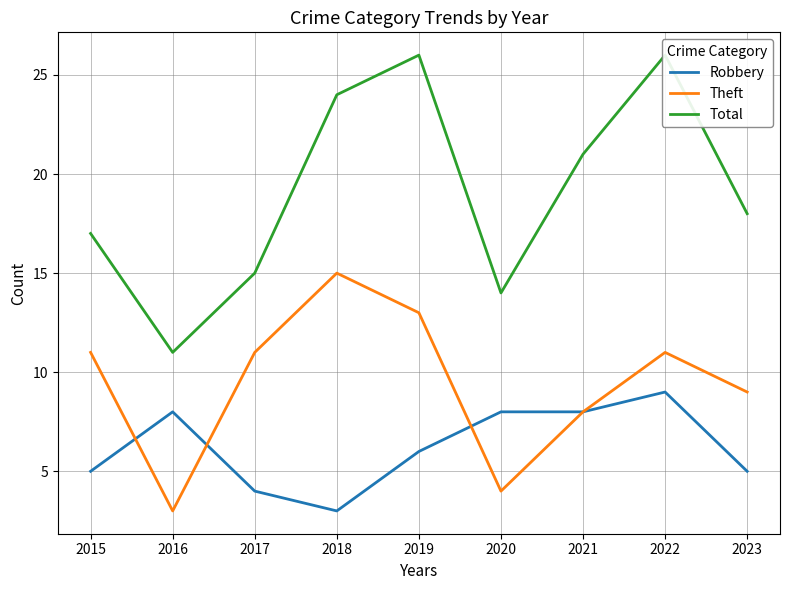

True or false: Robbery and Total intersect in this chart.

False